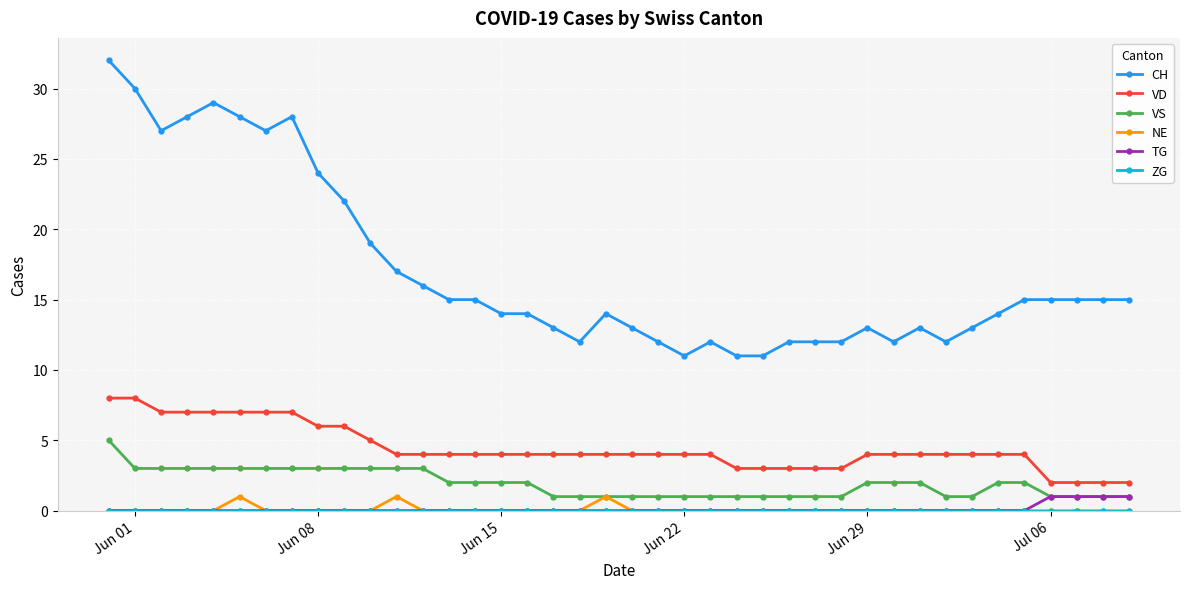

True or false: NE has more than 1 interior local peaks.

True